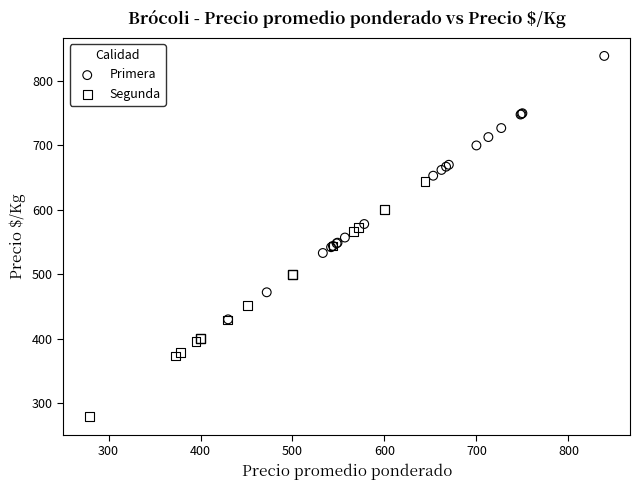

What are all the series names shown in the legend?

Primera, Segunda